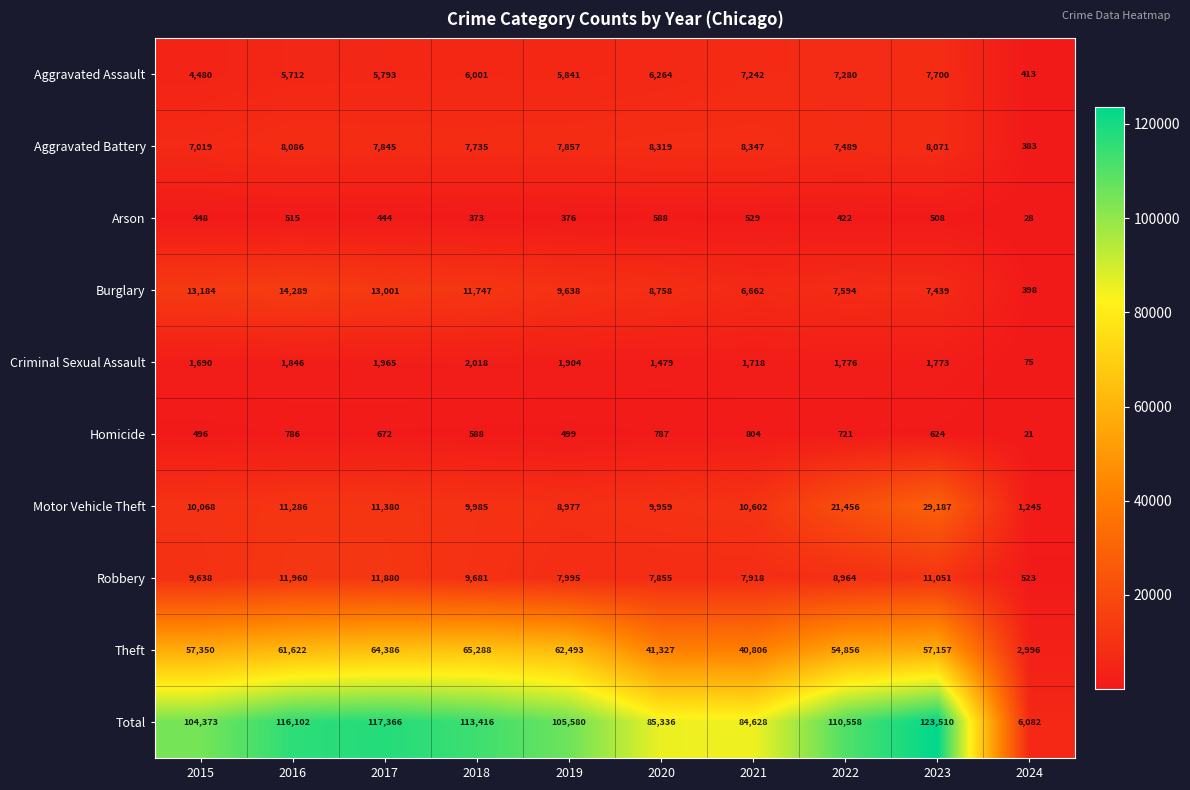

Where is Total nearest to the value 64796?

2021